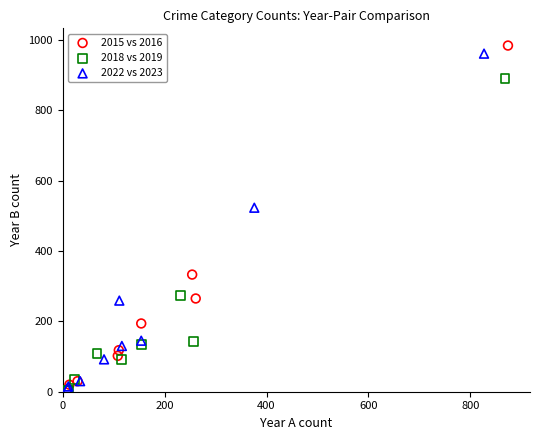

Which series has the largest Y range (max minus min)?

2015 vs 2016